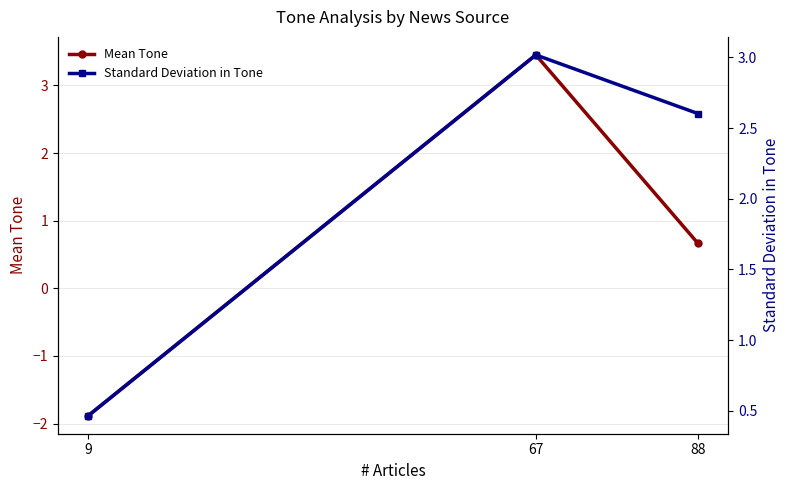

Which series has the largest total across all categories?

Standard Deviation in Tone